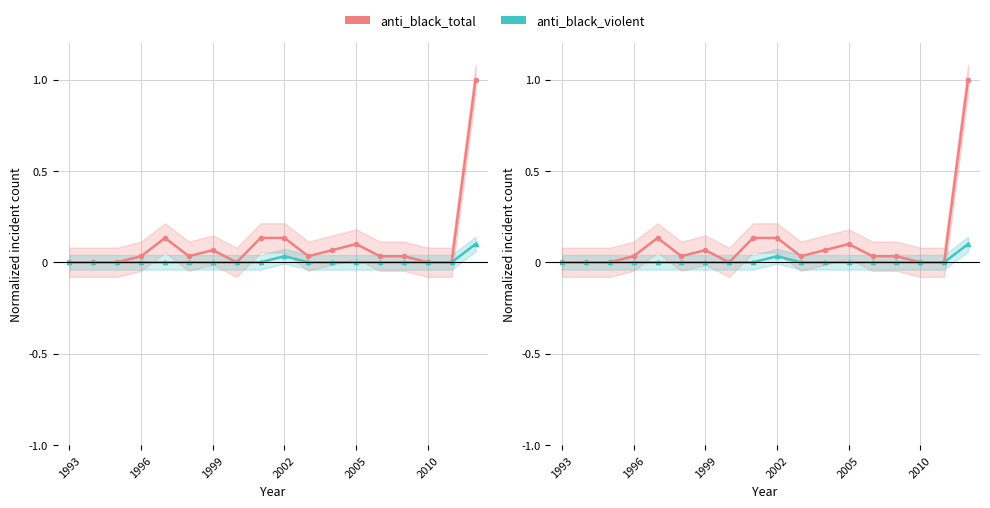

True or false: anti_black_total has more than 0 interior local peaks.

True